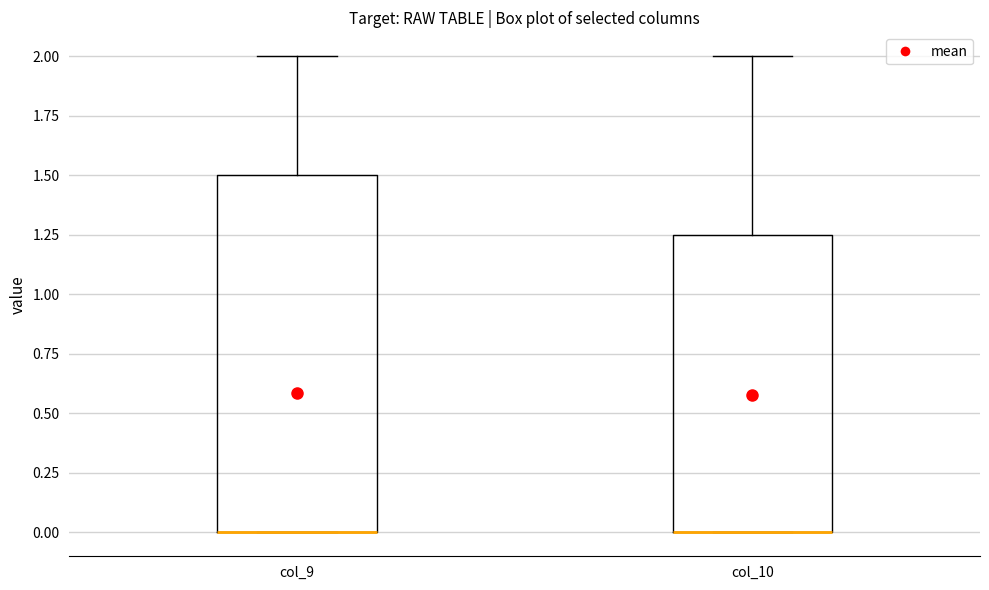

Where does the upper whisker of the box for col_9 end on the y-axis? The values are not printed on the chart, so give them approximately, as read against the axis.

2.00